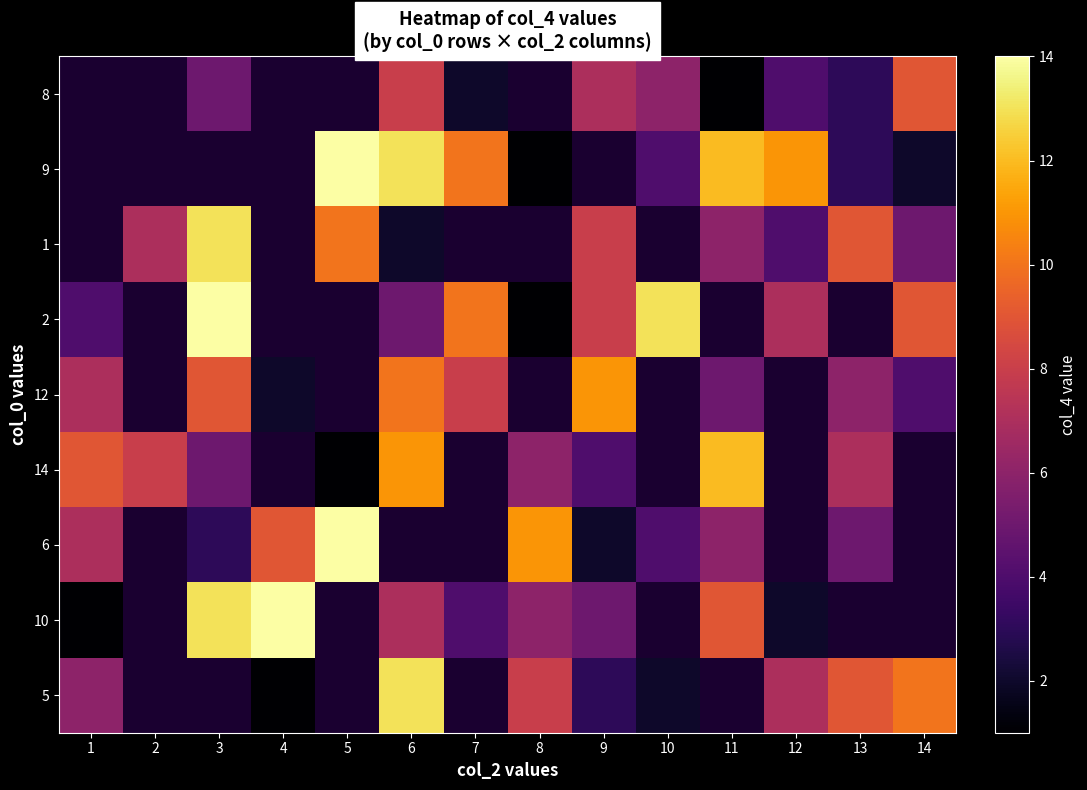

What is the greatest value displayed?

14.0